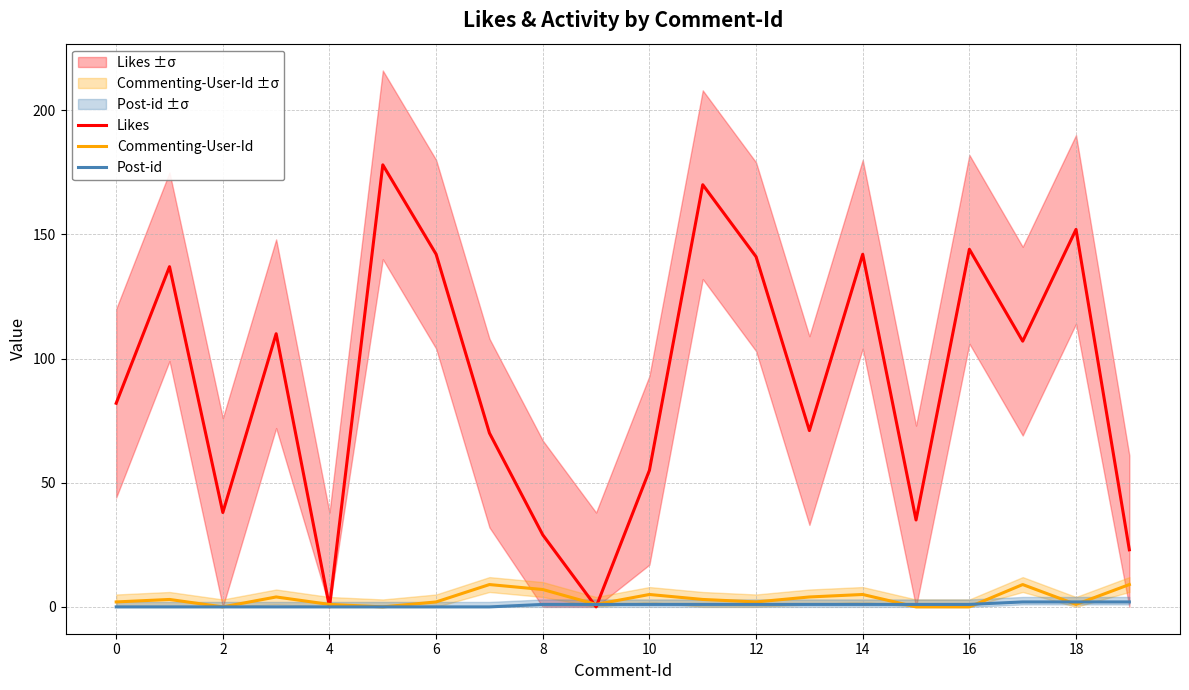

Reading right to left, what are all the values shown in this chart?

Likes: 23	152	107	144	35	142	71	141	170	55	0	29	70	142	178	0	110	38	137	82
Commenting-User-Id: 9	1	9	0	0	5	4	2	3	5	1	7	9	2	0	1	4	0	3	2
Post-id: 2	2	2	1	1	1	1	1	1	1	1	1	0	0	0	0	0	0	0	0